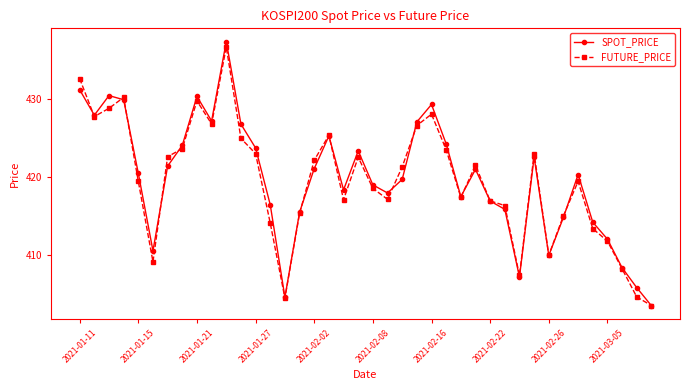

What are all the series names shown in the legend?

SPOT_PRICE, FUTURE_PRICE